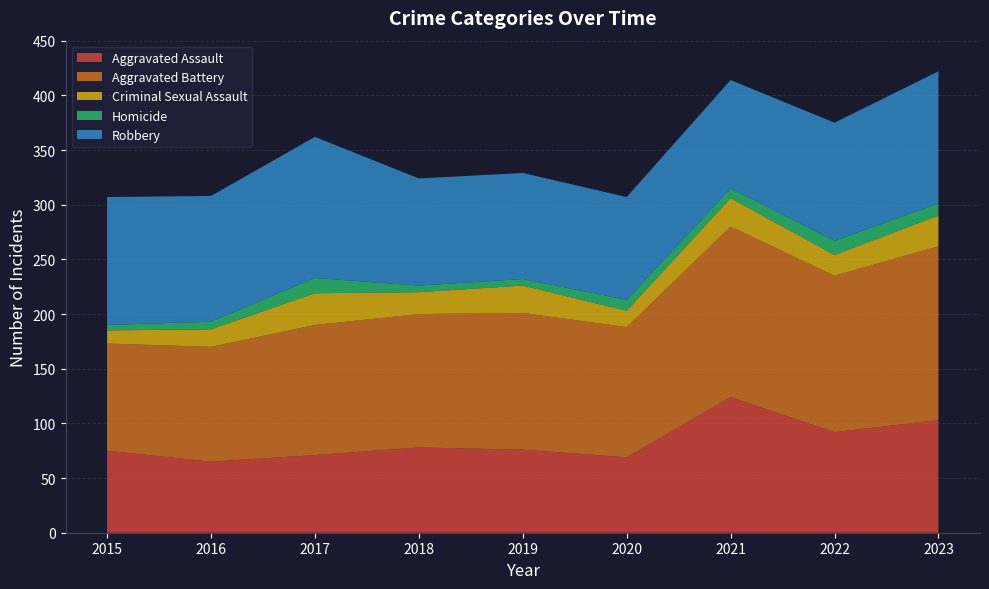

Reading left to right, list all the values displayed in this chart.

Aggravated Assault: 75	65	71	78	76	69	124	92	103
Aggravated Battery: 98	105	119	122	125	119	156	143	159
Criminal Sexual Assault: 12	16	29	20	25	15	26	19	28
Homicide: 5	7	14	6	6	10	9	13	11
Robbery: 117	115	129	98	97	94	99	108	121